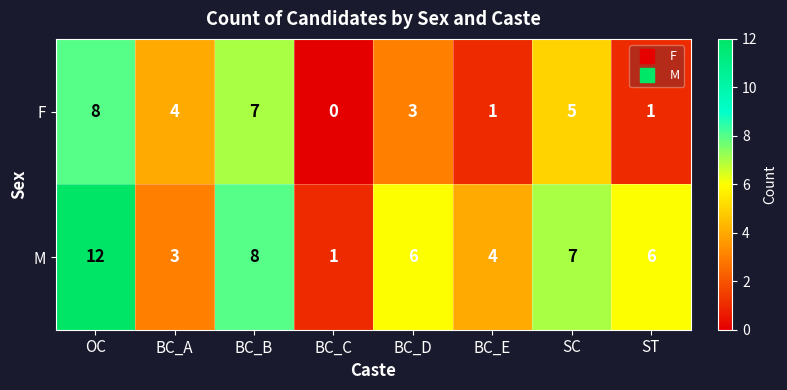

Which series has the largest range (max minus min)?

M